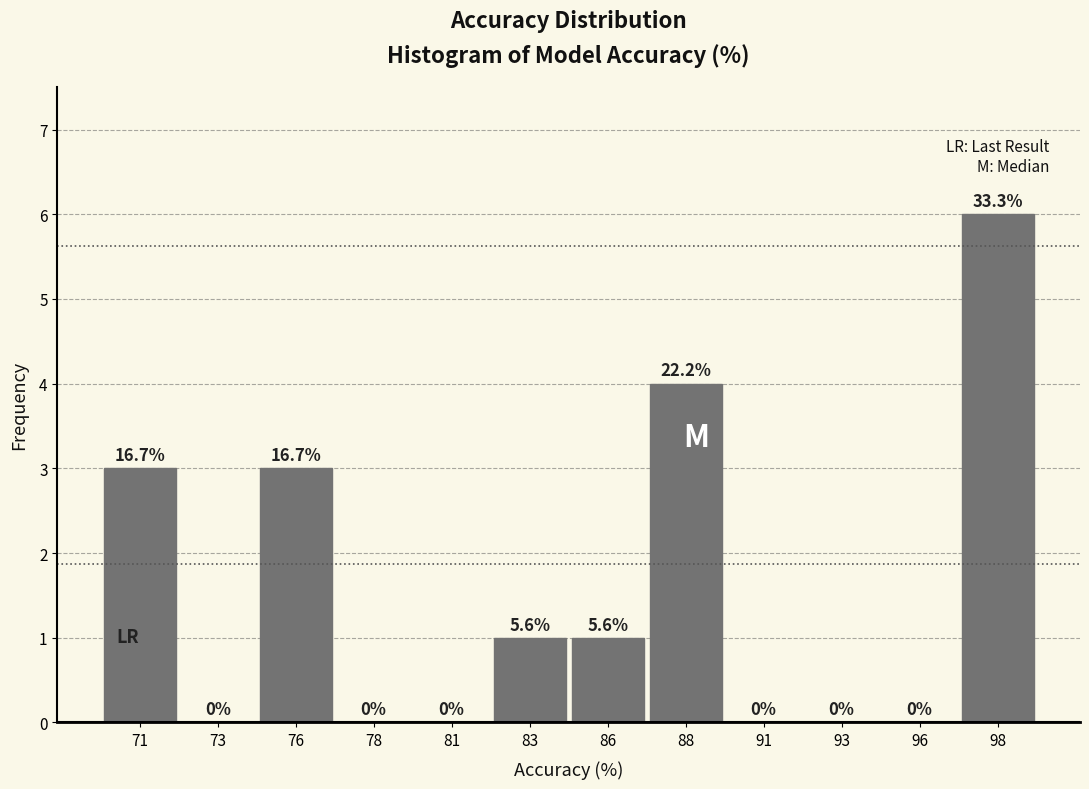

Reading left to right, what are all the values shown in this chart?

71=3	73=0	76=3	78=0	81=0	83=1	86=1	88=4	91=0	93=0	96=0	98=6